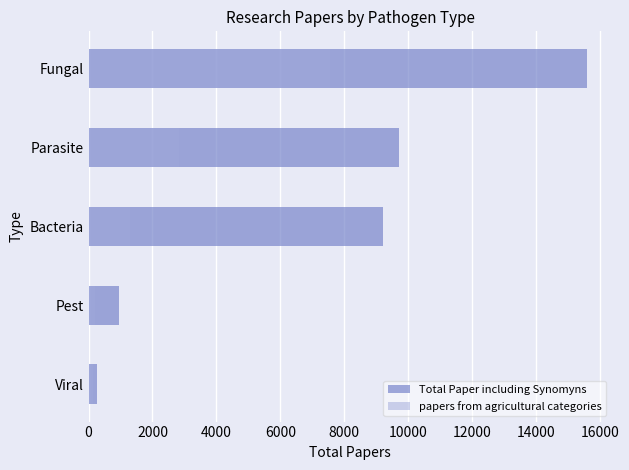

What is the sum of the Total Paper including Synomyns values at Bacteria and Viral?

9480